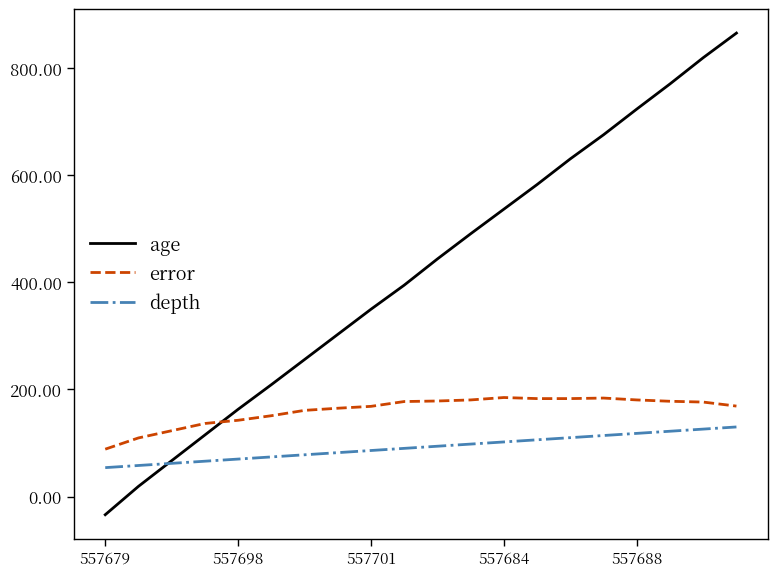

What is the minimum value for error?

88.5